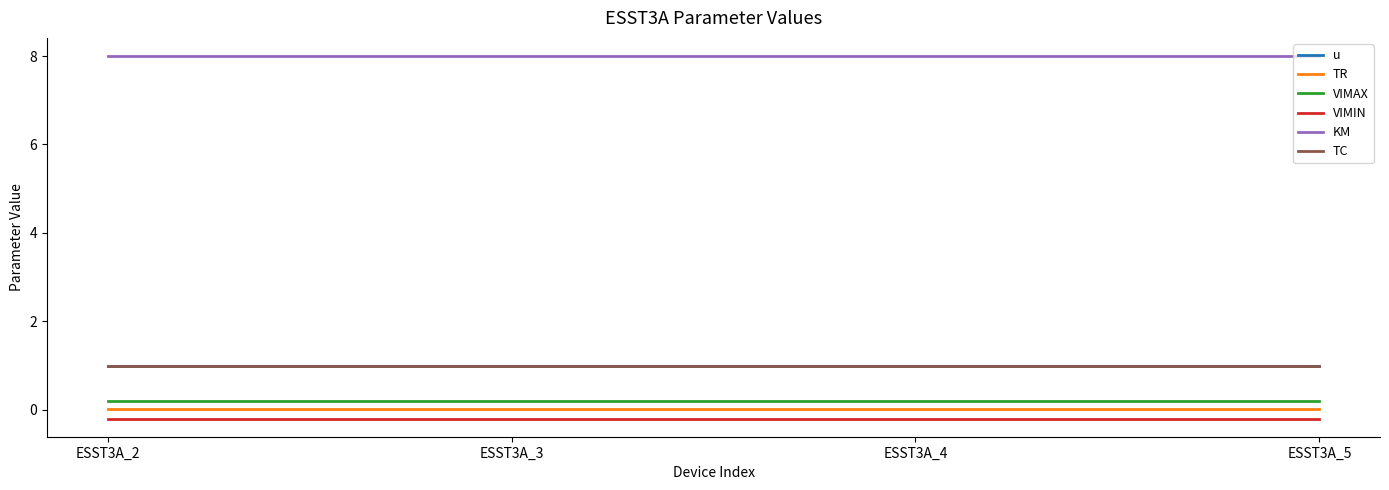

Reading right to left, extract all data points from this chart.

u: ESST3A_5=1.0	ESST3A_4=1.0	ESST3A_3=1.0	ESST3A_2=1.0
TR: ESST3A_5=0.0	ESST3A_4=0.0	ESST3A_3=0.0	ESST3A_2=0.0
VIMAX: ESST3A_5=0.2	ESST3A_4=0.2	ESST3A_3=0.2	ESST3A_2=0.2
VIMIN: ESST3A_5=-0.2	ESST3A_4=-0.2	ESST3A_3=-0.2	ESST3A_2=-0.2
KM: ESST3A_5=8.0	ESST3A_4=8.0	ESST3A_3=8.0	ESST3A_2=8.0
TC: ESST3A_5=1.0	ESST3A_4=1.0	ESST3A_3=1.0	ESST3A_2=1.0